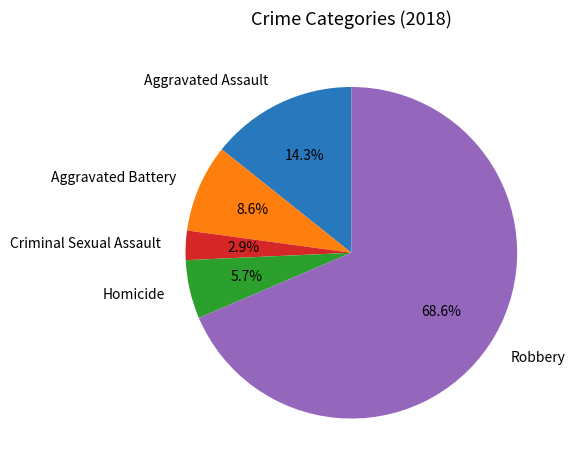

True or false: Homicide accounts for 6% of the total.

True